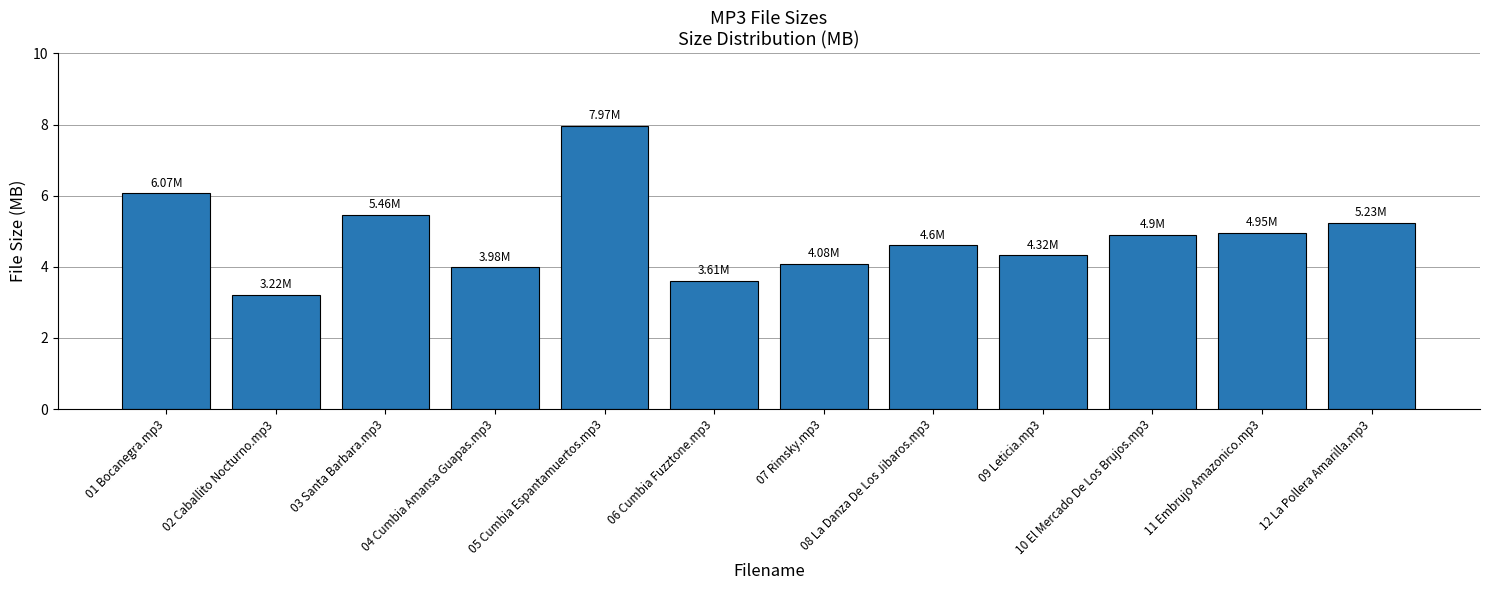

Reading right to left, extract all data points from this chart.

12 La Pollera Amarilla.mp3=5.2	11 Embrujo Amazonico.mp3=5.0	10 El Mercado De Los Brujos.mp3=4.9	09 Leticia.mp3=4.3	08 La Danza De Los Jibaros.mp3=4.6	07 Rimsky.mp3=4.1	06 Cumbia Fuzztone.mp3=3.6	05 Cumbia Espantamuertos.mp3=8.0	04 Cumbia Amansa Guapas.mp3=4.0	03 Santa Barbara.mp3=5.5	02 Caballito Nocturno.mp3=3.2	01 Bocanegra.mp3=6.1